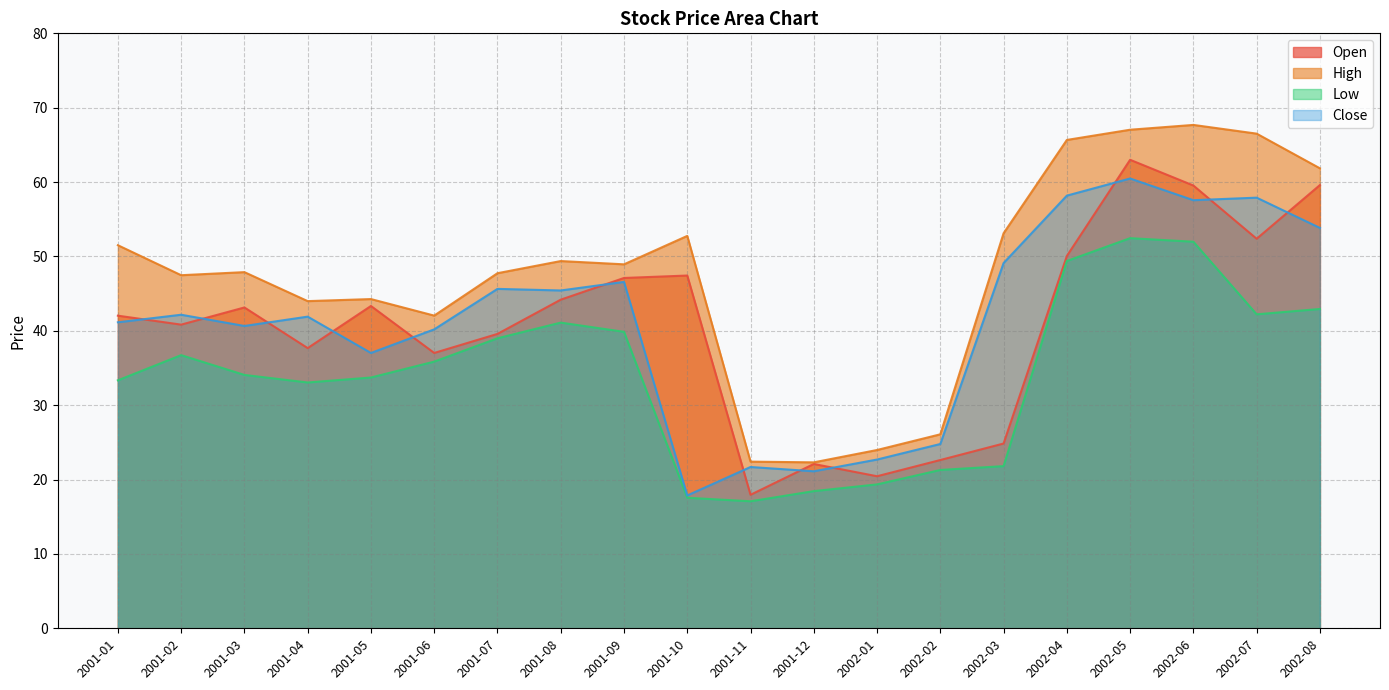

Is the value of High at 2001-08 greater than the value of Open at 2001-03?

Yes